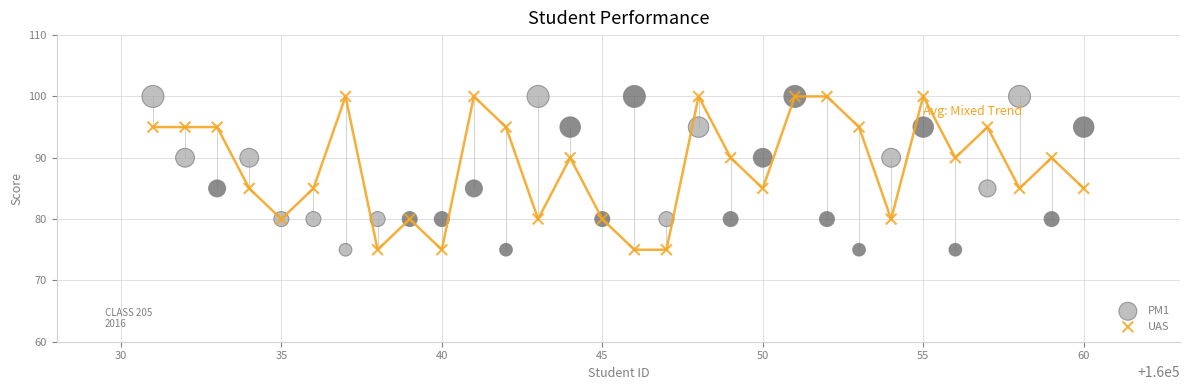

What is the X range (max minus min) for the scatter plot?

29